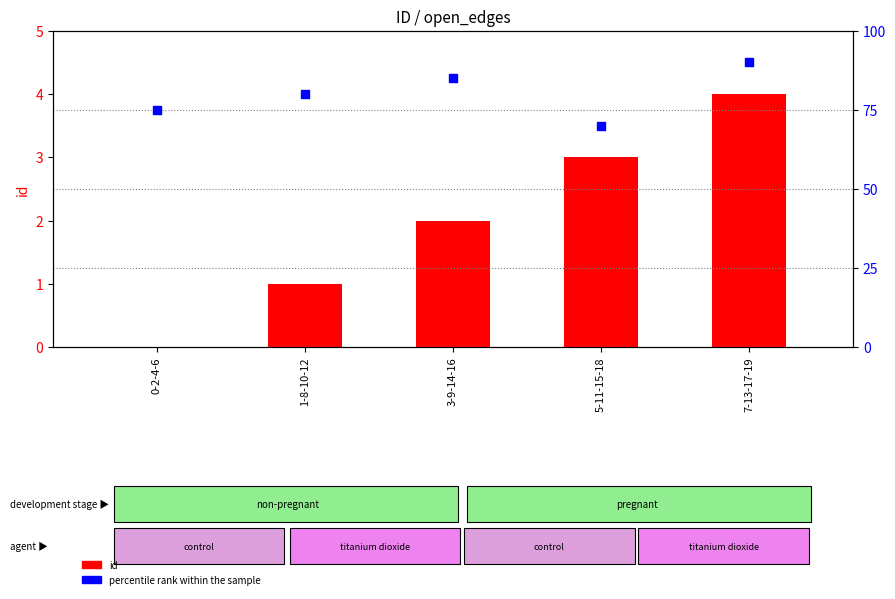

Which series contains the highest Y value?

percentile rank within the sample